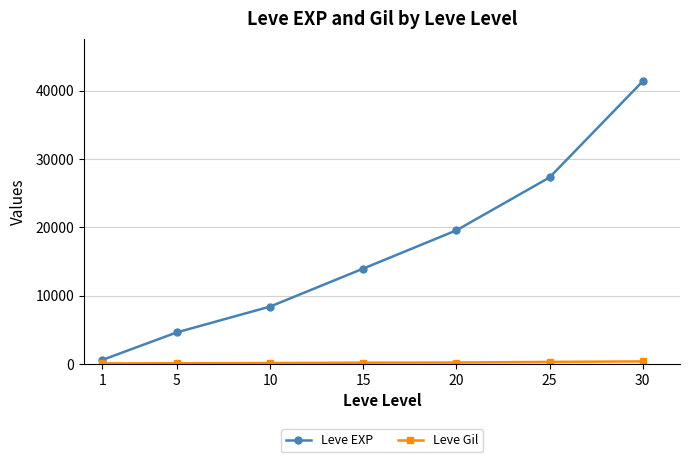

What is the maximum value shown in the chart?

41392